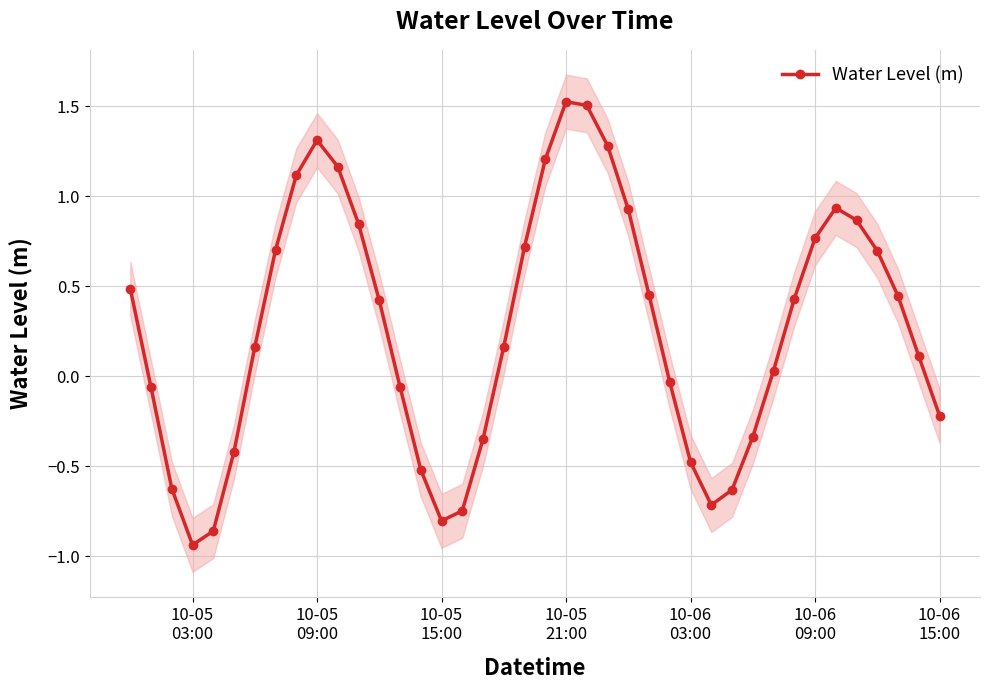

Reading left to right, what are all the values shown in this chart?

0.5	-0.1	-0.6	-0.9	-0.9	-0.4	0.2	0.7	1.1	1.3	1.2	0.8	0.4	-0.1	-0.5	-0.8	-0.7	-0.3	0.2	0.7	1.2	1.5	1.5	1.3	0.9	0.5	-0.0	-0.5	-0.7	-0.6	-0.3	0.0	0.4	0.8	0.9	0.9	0.7	0.4	0.1	-0.2